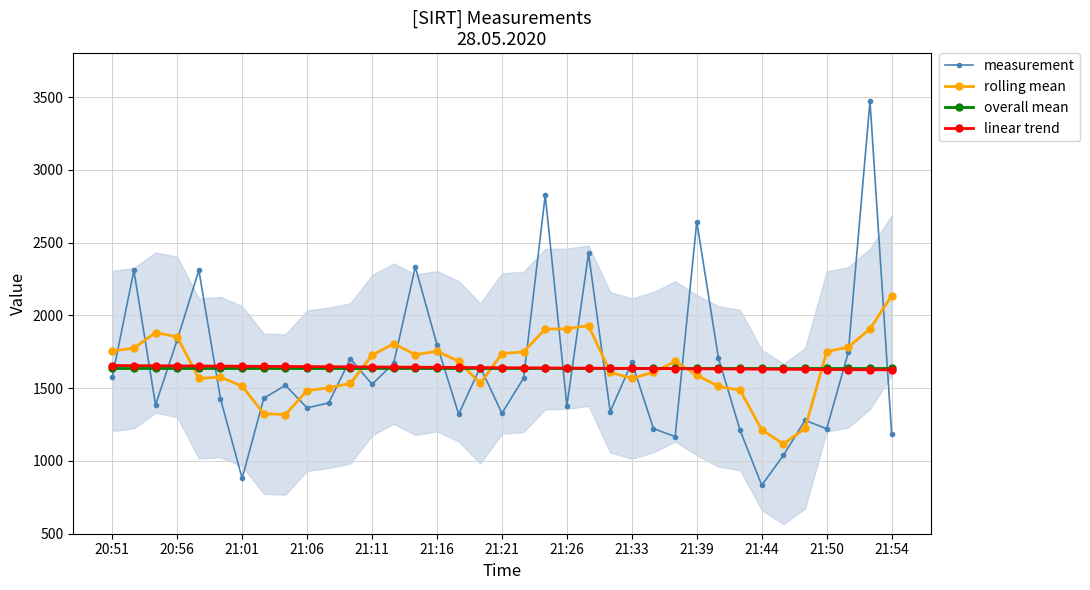

What is the value of the overall mean point at the 14th from the left?

1640.7